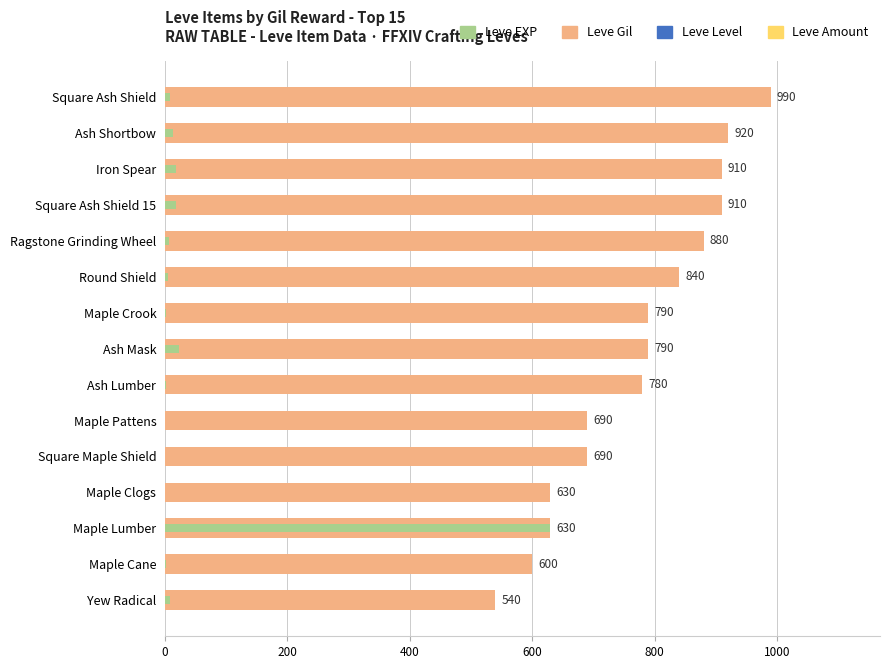

Rank the series by their maximum value, from highest to lowest.

Leve Gil, Leve EXP